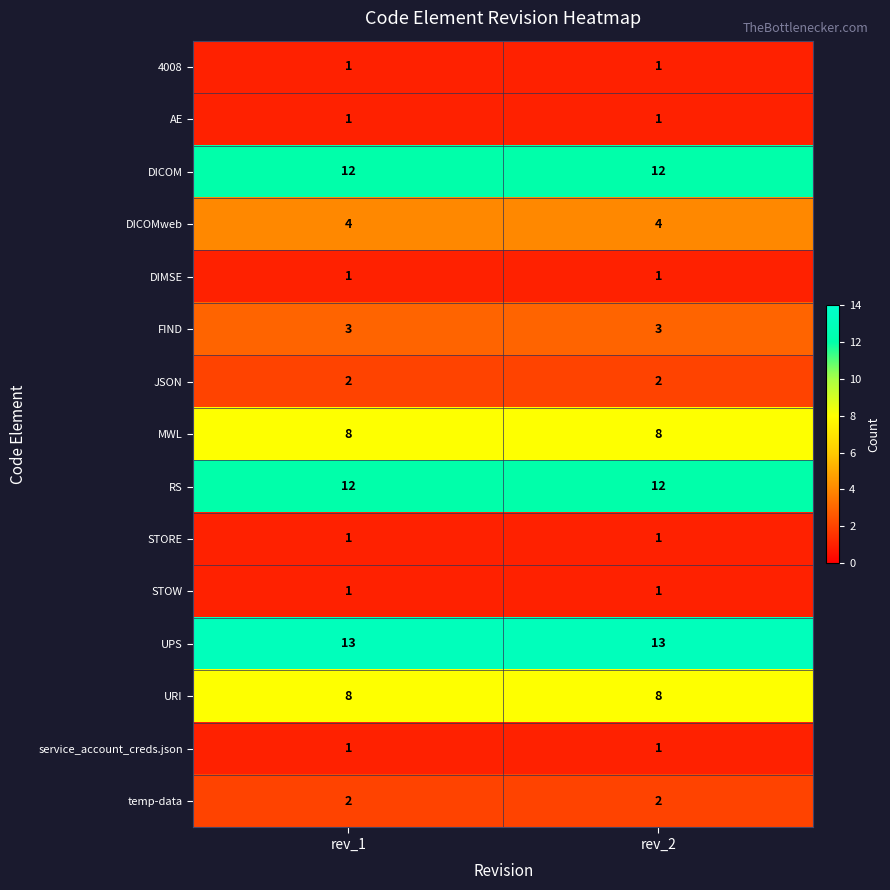

What is the total value across all series at rev_2?

70